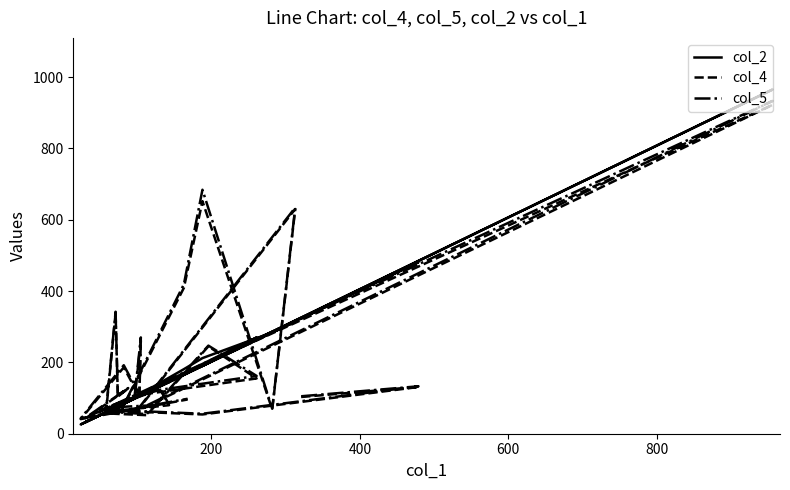

Does the chart display data point markers on the line(s)?

No